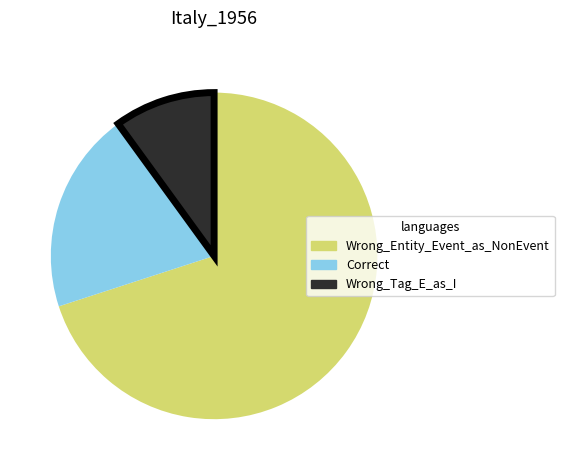

Combined, do Wrong_Tag_E_as_I and Correct account for over 50%?

No